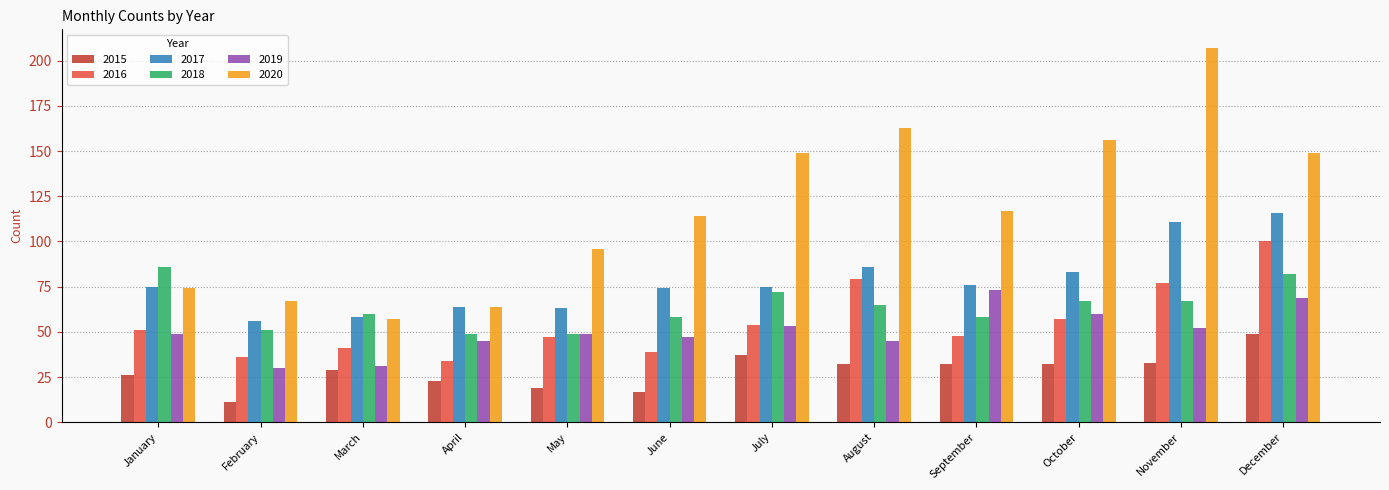

What is the difference between the maximum and minimum values in the 2018 series?

37